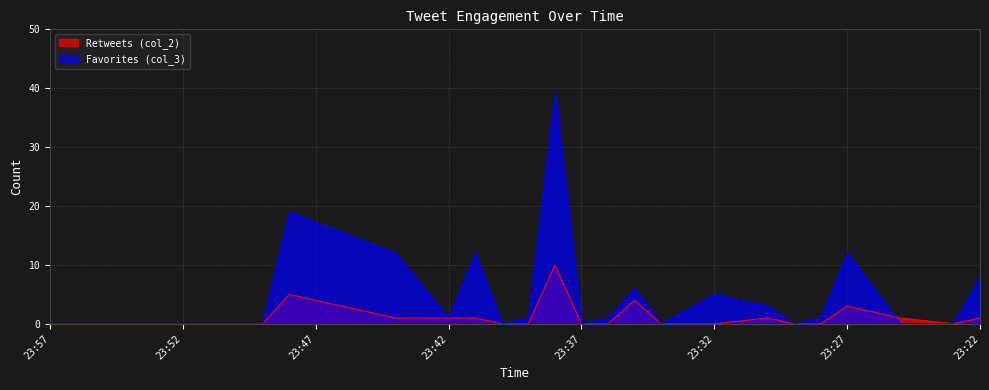

True or false: Retweets (col_2) has more than 1 points higher than both neighbors.

True